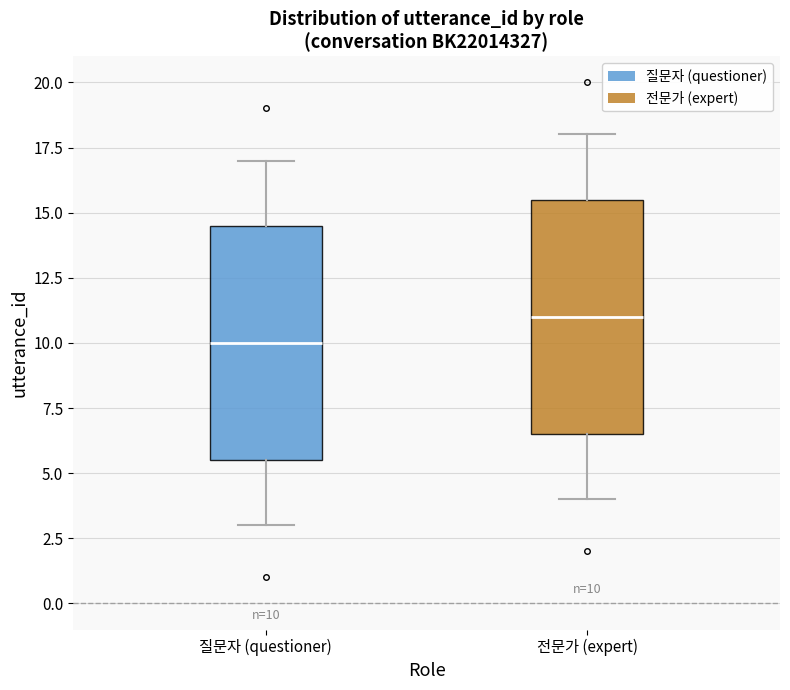

Which box has the lowest median line?

질문자 (questioner)